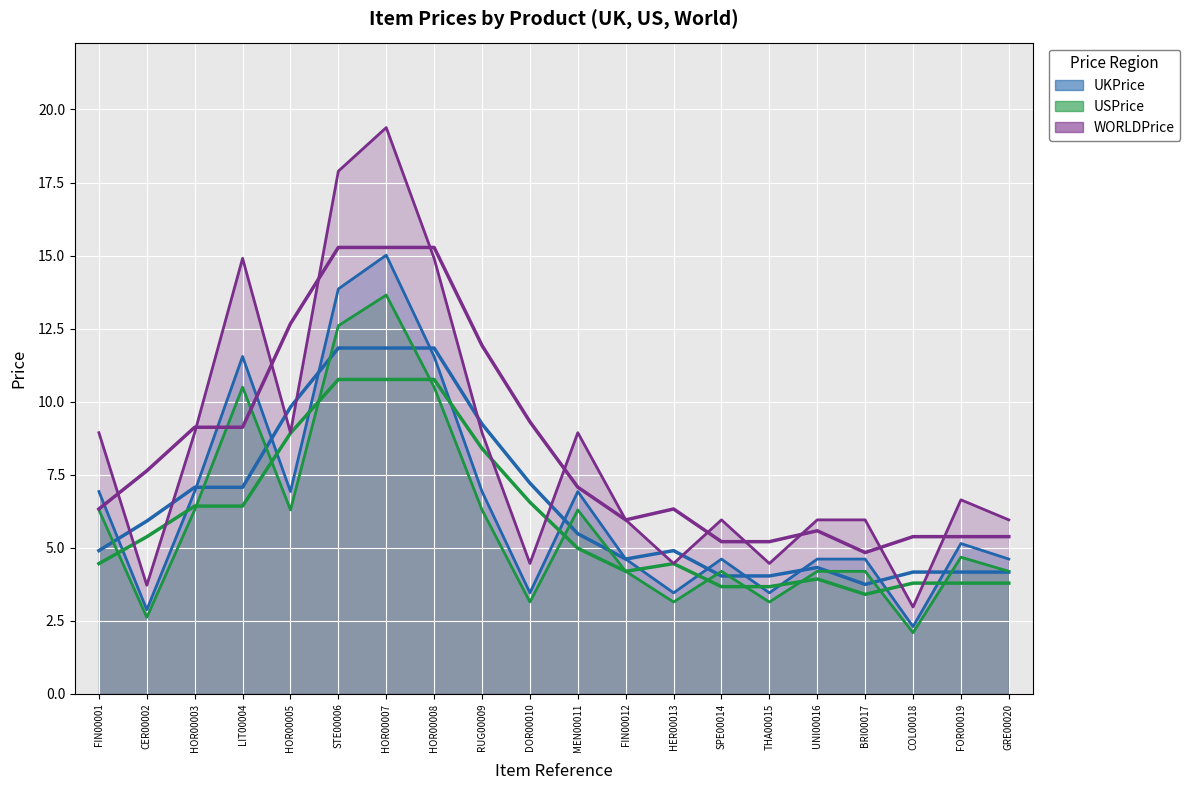

At which label does UKPrice first exceed 5?

FIN00001